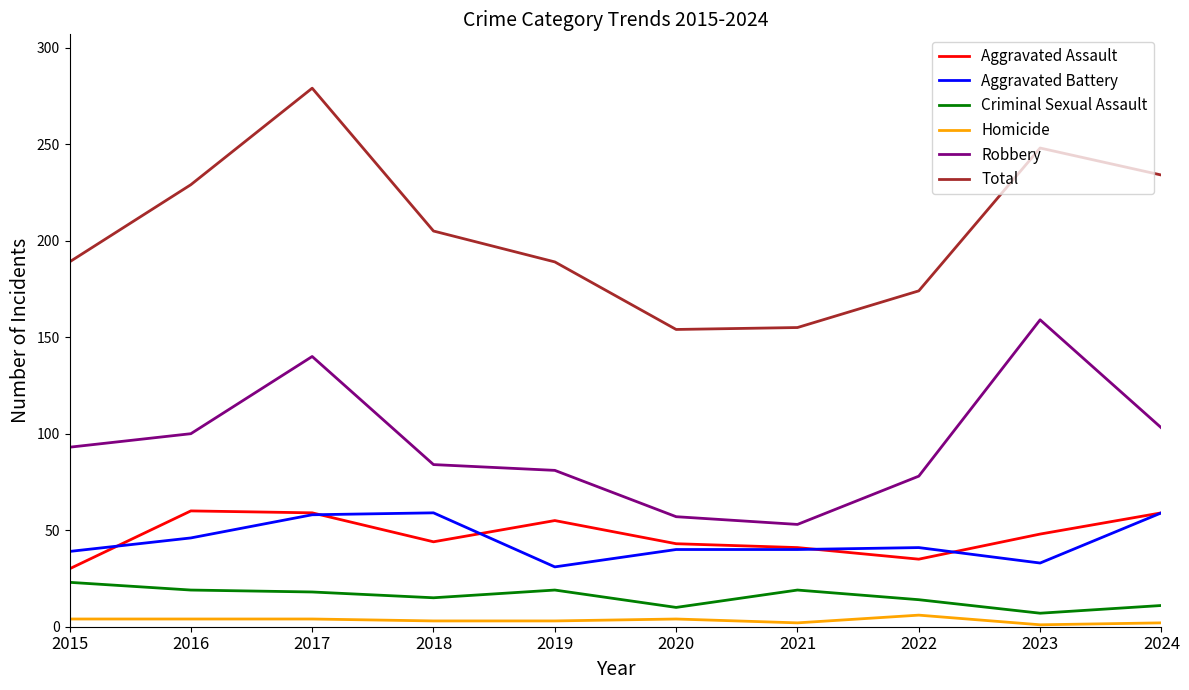

How many lines are shown in the chart?

6